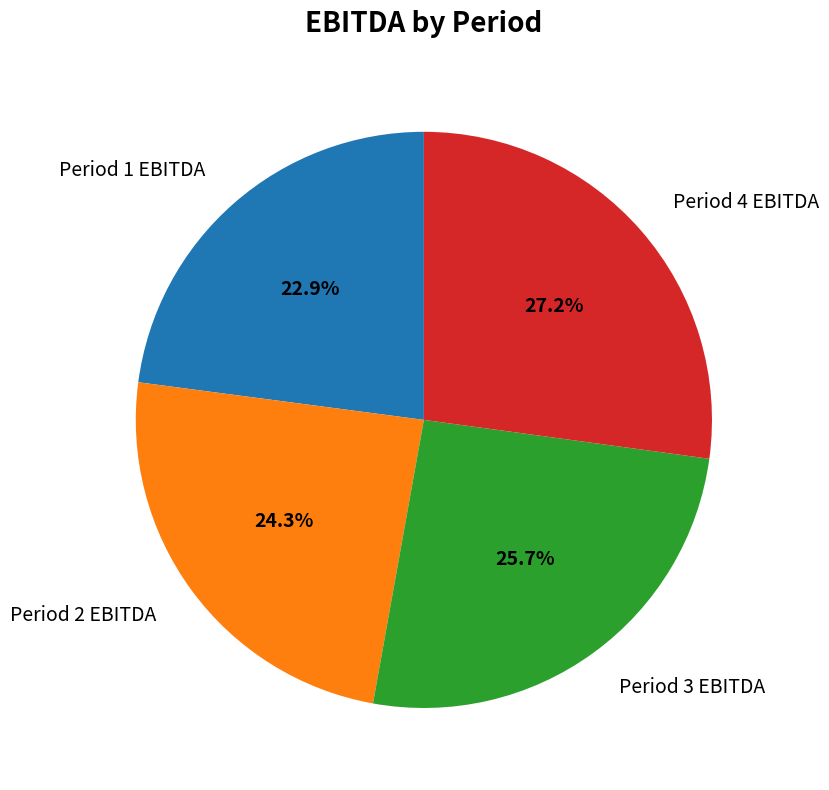

To the nearest percent, what portion does Period 1 EBITDA represent?

23%